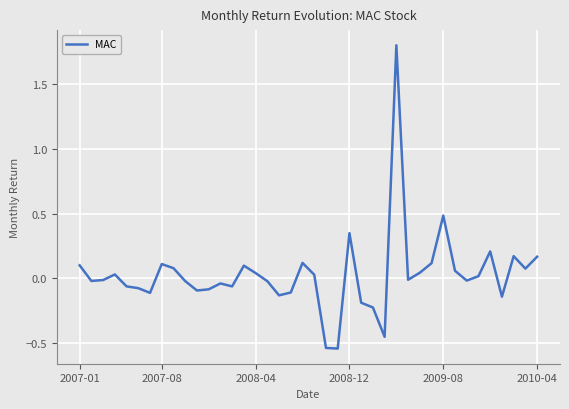

How many lines are shown in the chart?

1